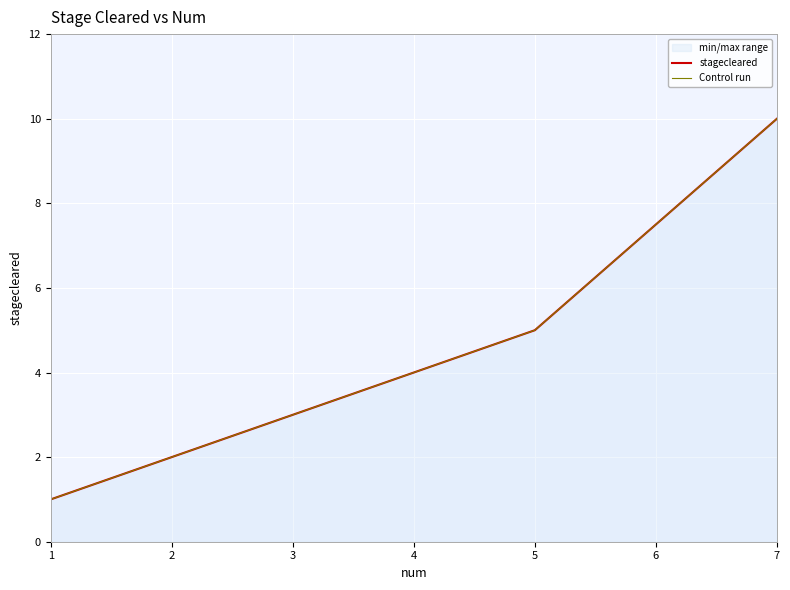

What is the greatest value displayed?

10